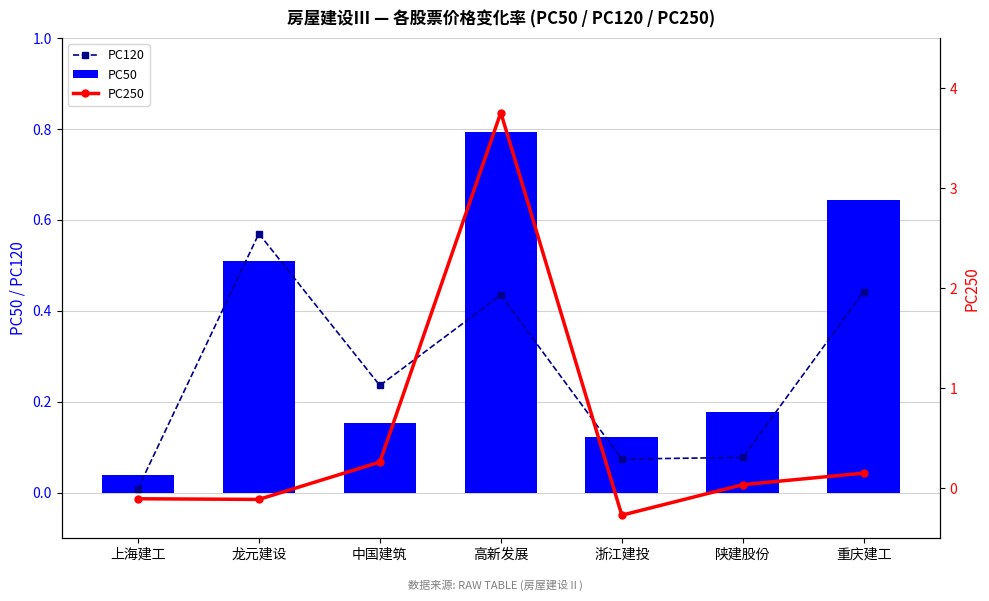

Where is PC250 nearest to the value 1?

中国建筑